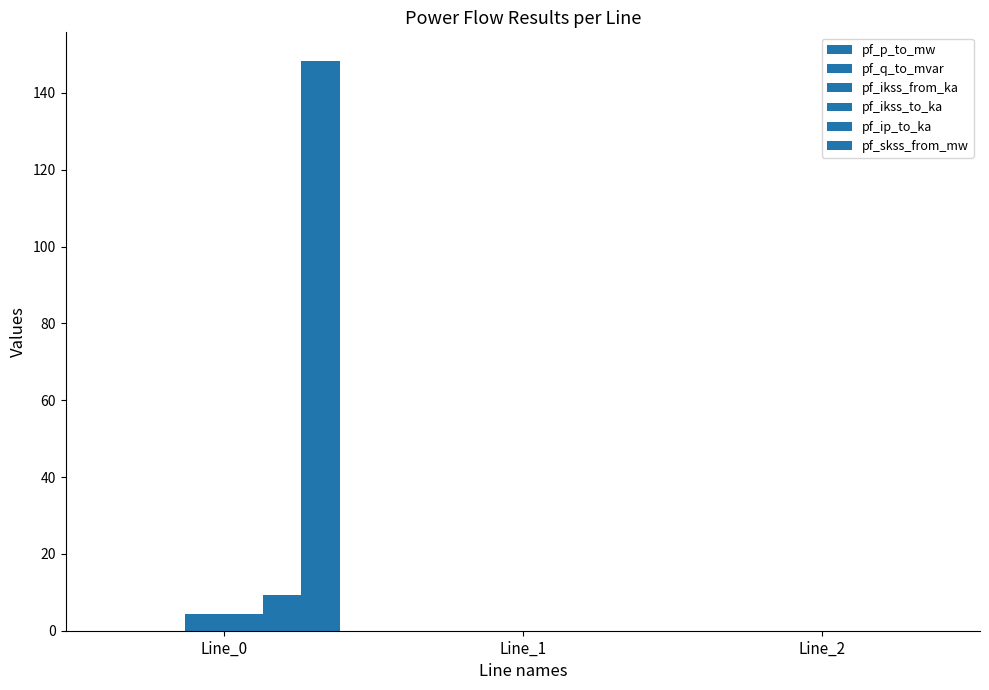

Which series has the largest total across all categories?

pf_skss_from_mw